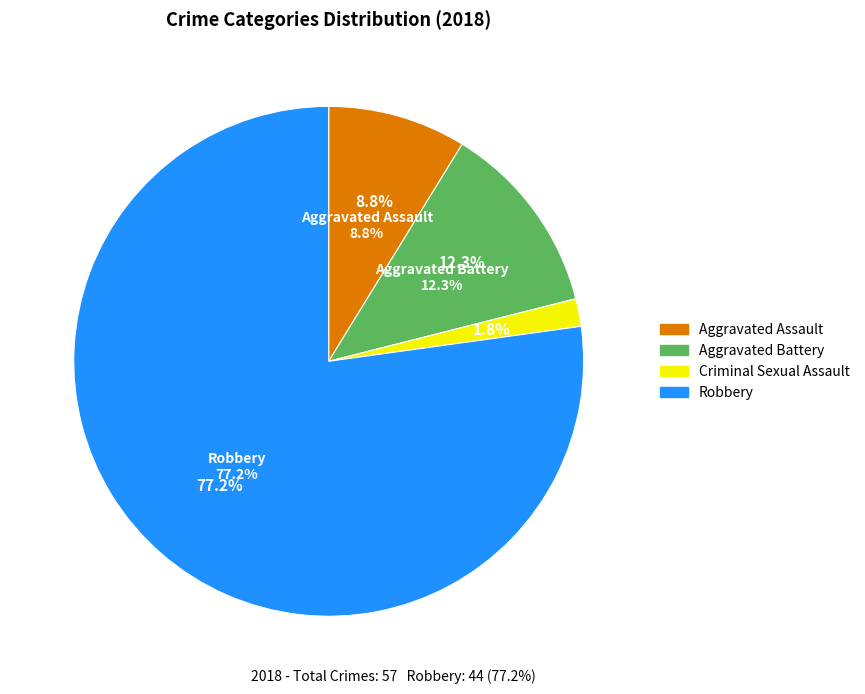

To the nearest percent, what is the combined percentage of Robbery and Aggravated Battery?

89%